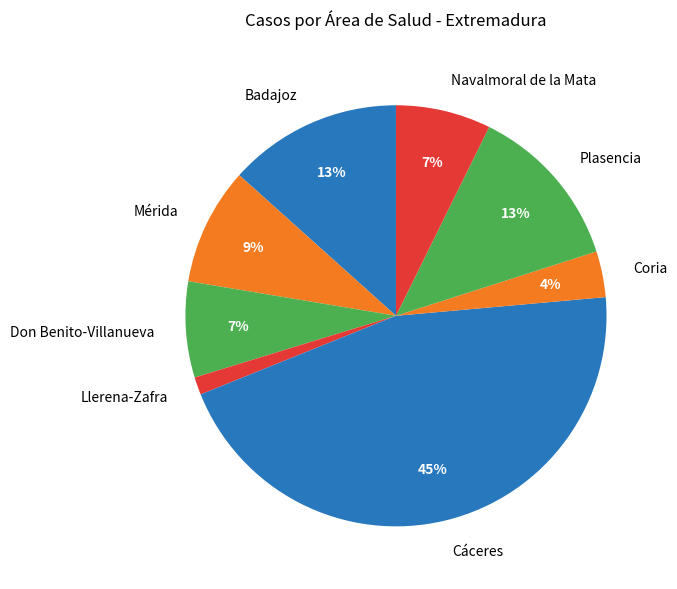

True or false: Don Benito-Villanueva accounts for 7% of the total.

True